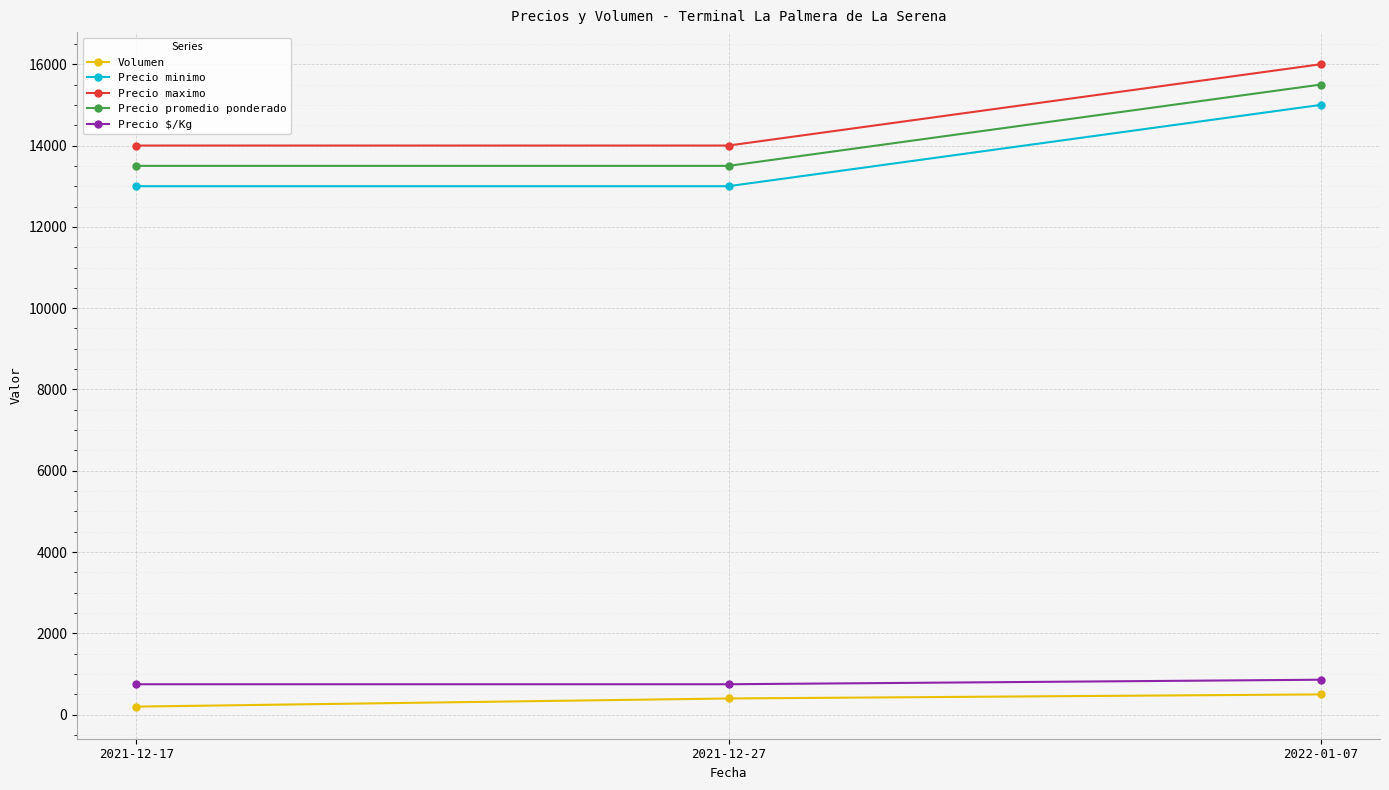

The Precio minimo series shows 13000 at 2021-12-17. True or false?

True